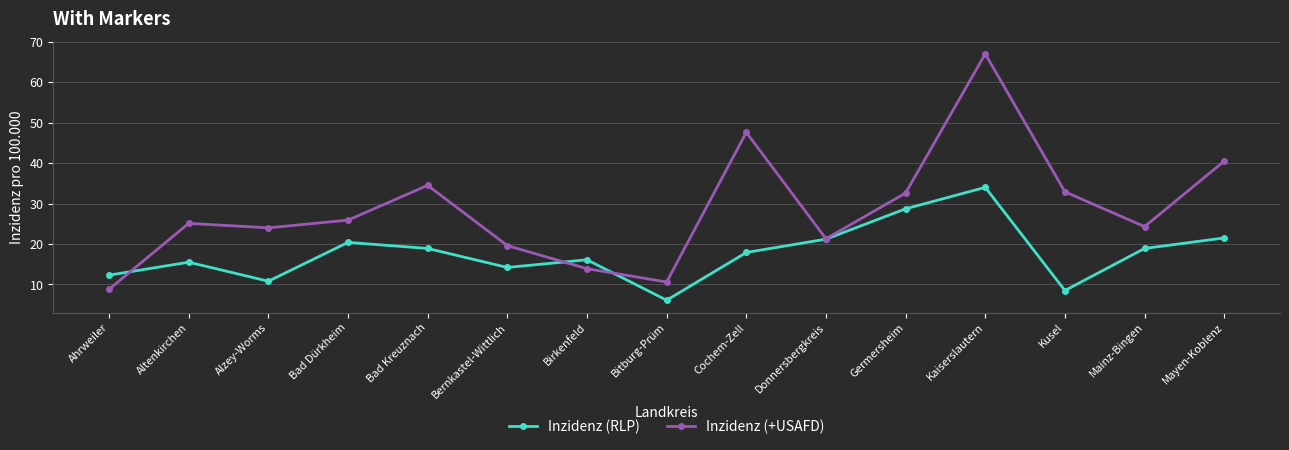

Between Bad Dürkheim and Bernkastel-Wittlich, which series saw the biggest shift?

Inzidenz (+USAFD)